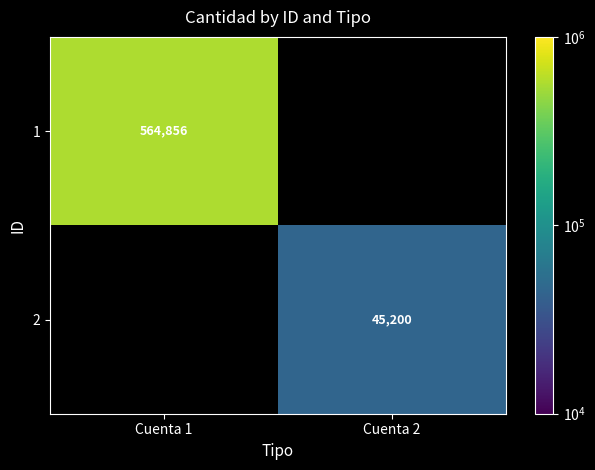

The 1 series shows 357570 at Cuenta 1. True or false?

False